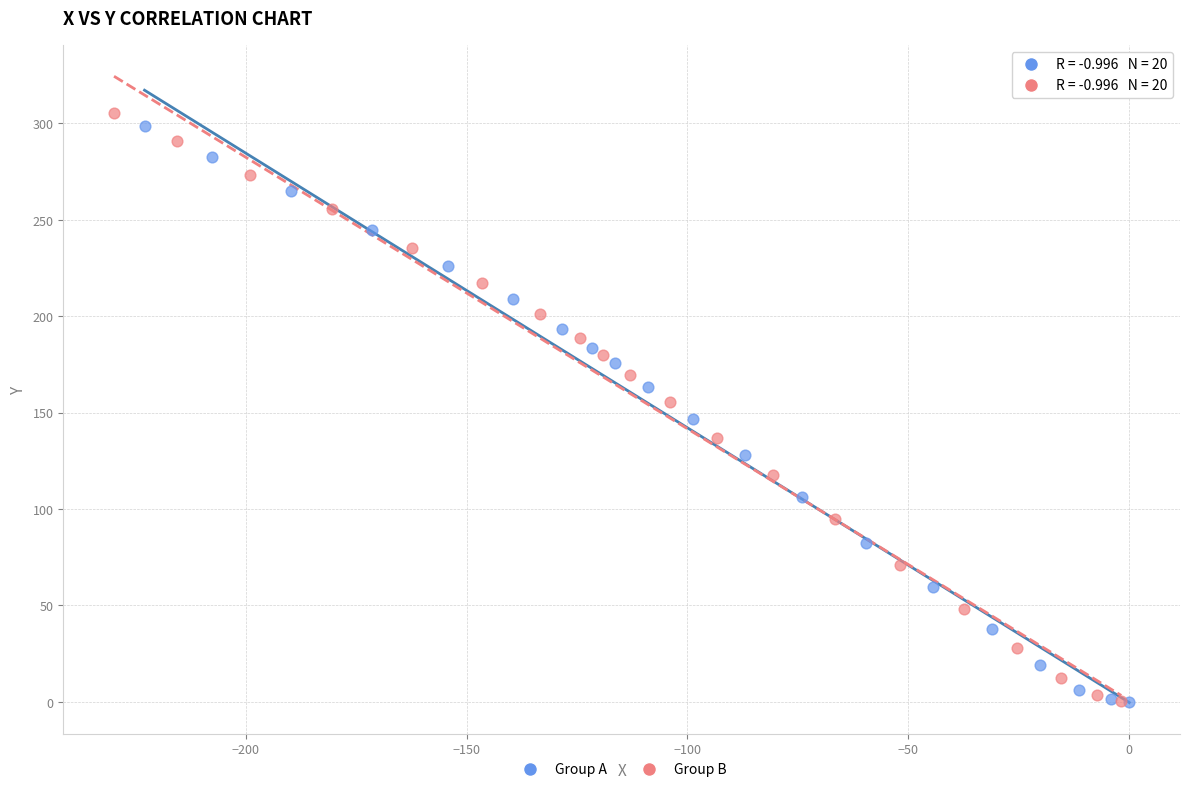

Which series has the widest spread of Y values?

Group B